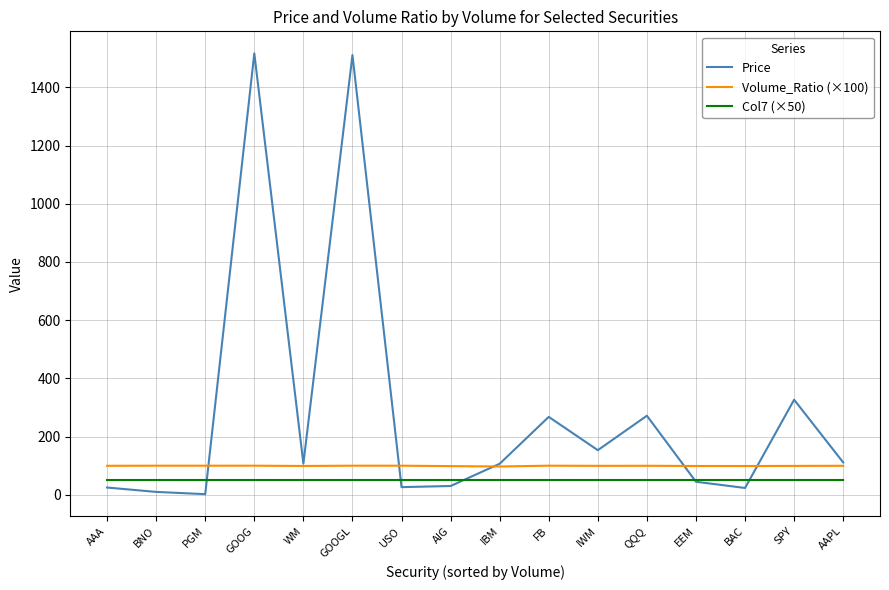

At how many categories does at least one series exceed 381?

2